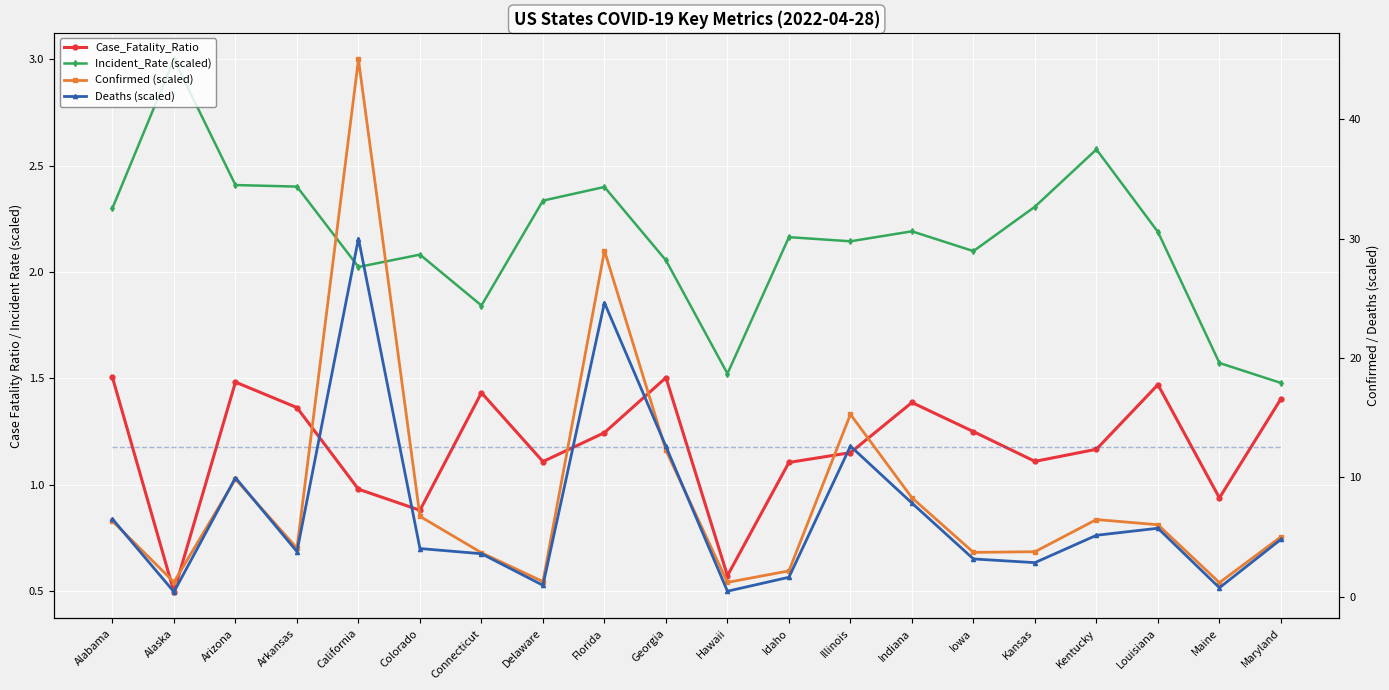

Is it true that Case_Fatality_Ratio equals 1.5 at Louisiana?

True